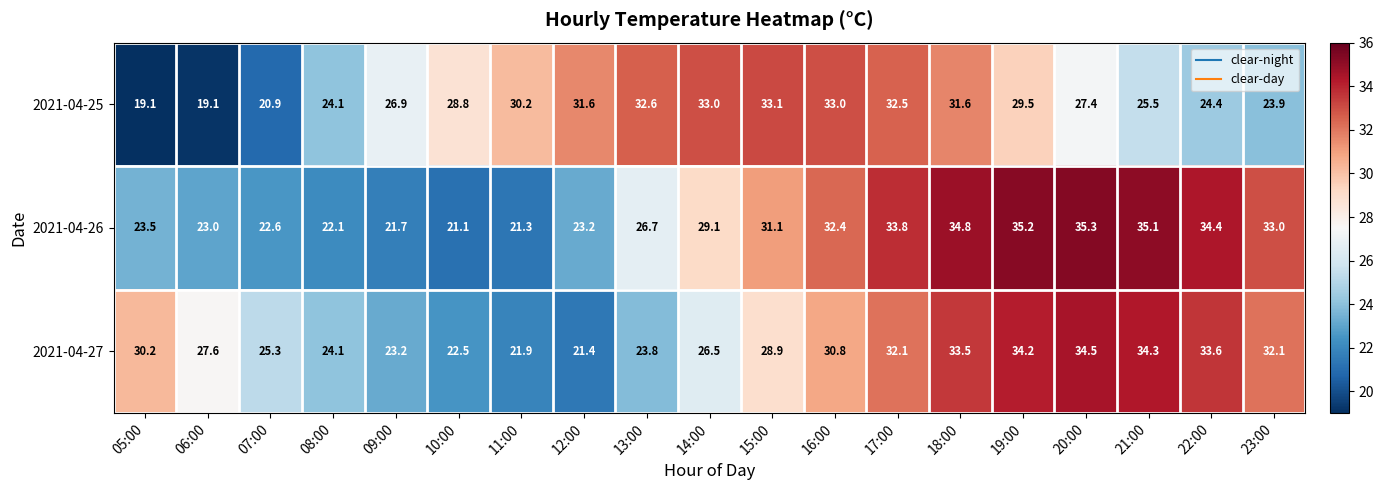

What is the smallest value displayed?

19.1